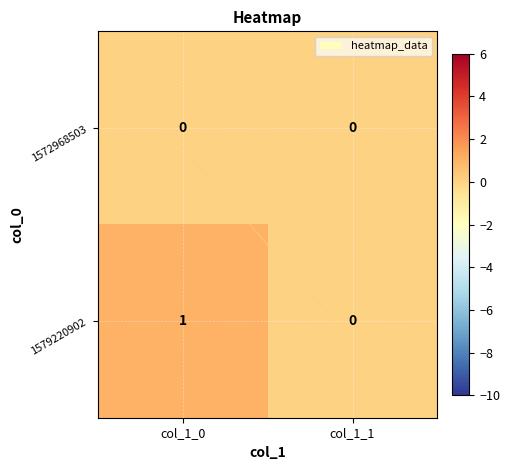

List the series in order of their overall mean, lowest first.

1572968503, 1579220902